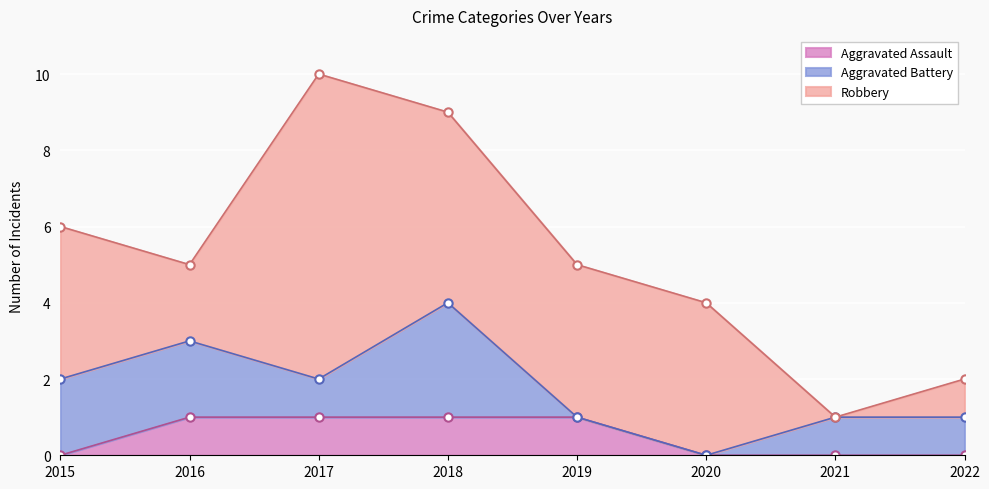

What is the approximate value of Aggravated Battery at 2022?

1